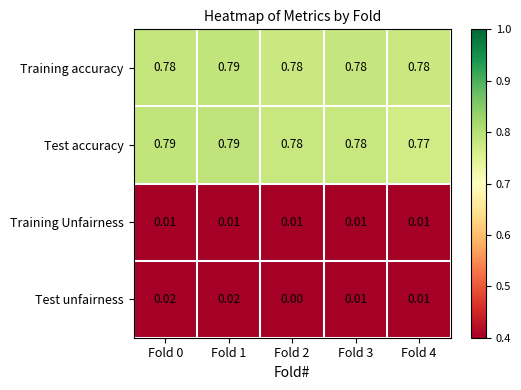

Is the value of Training accuracy at Fold 0 greater than the value of Test unfairness at Fold 0?

Yes